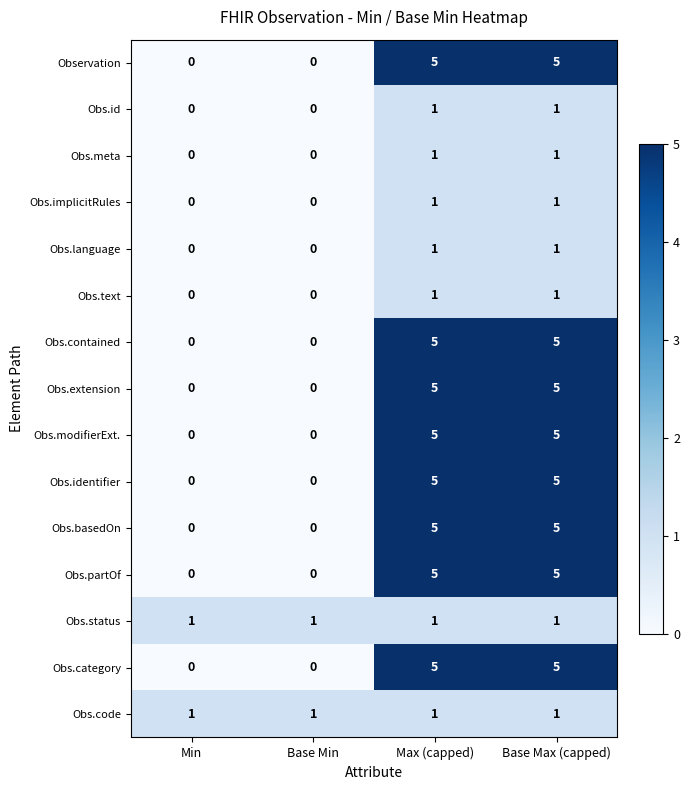

What is the highest value of the Obs.partOf series?

5